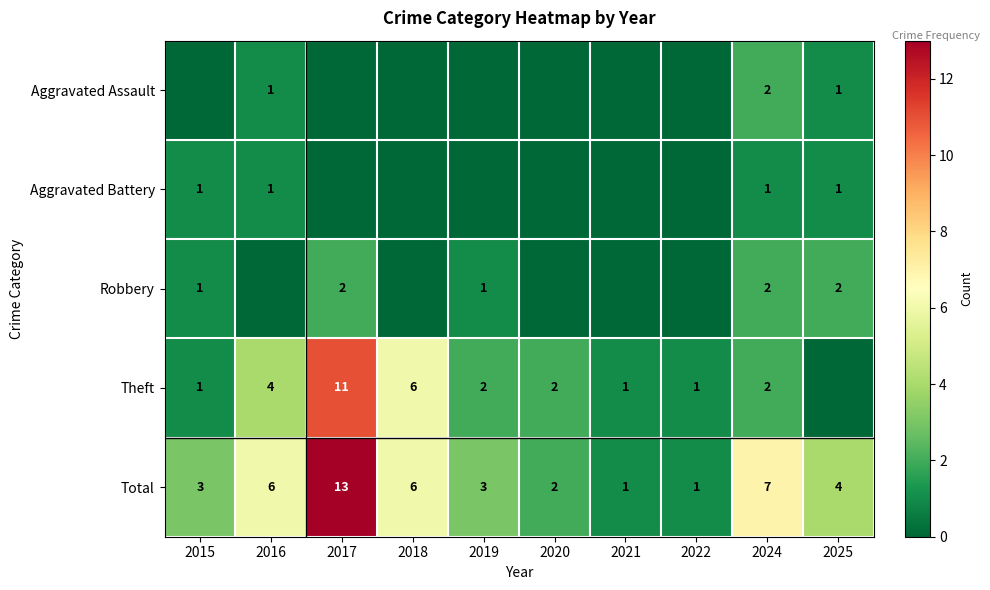

How many distinct data groups are displayed?

5